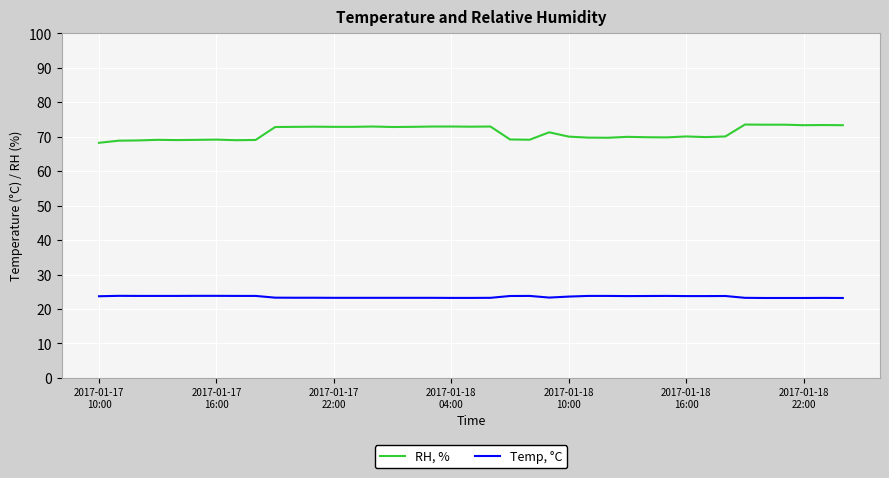

What is the minimum value shown in the chart?

23.2